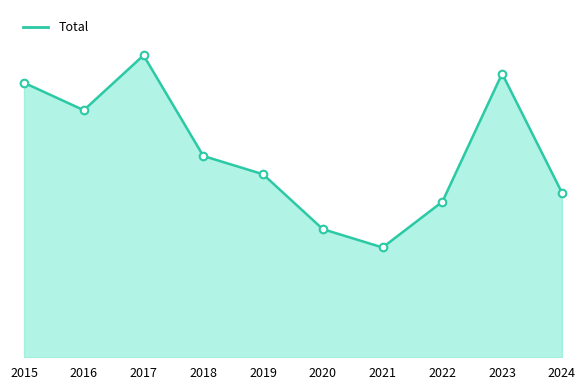

Which has a higher value, 2015 or 2021?

2015